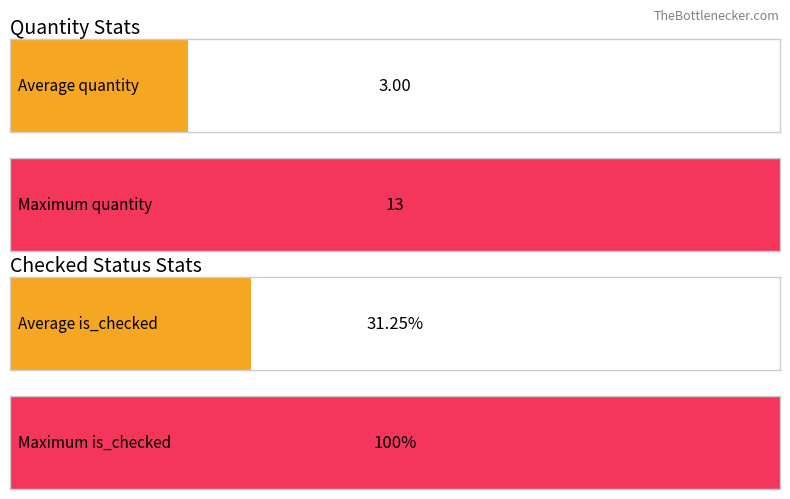

How many bars are there in each group?

2